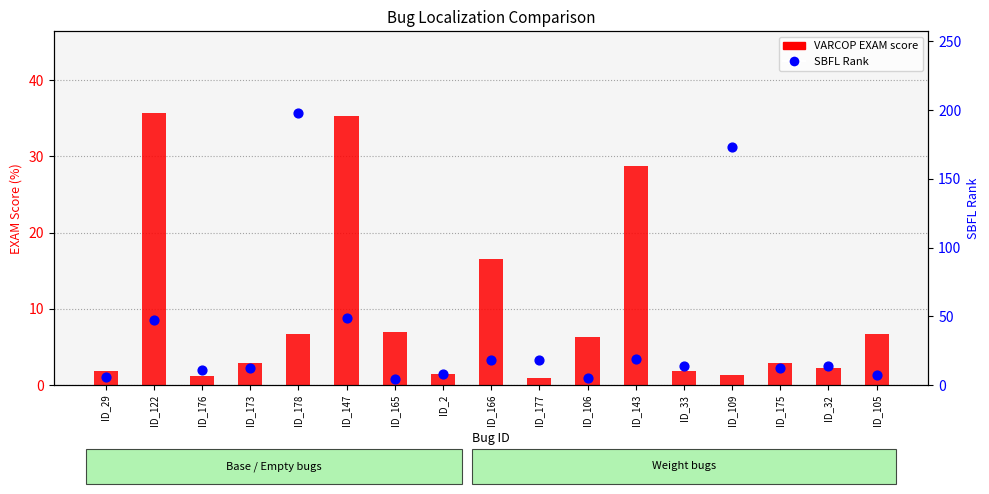

Which series reaches the minimum Y coordinate?

VARCOP EXAM score